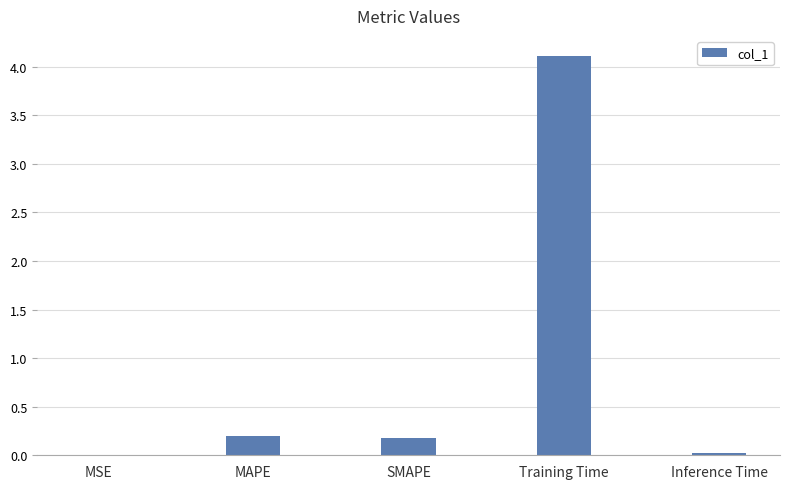

What is the sum of the values at MAPE and Training Time?

4.3